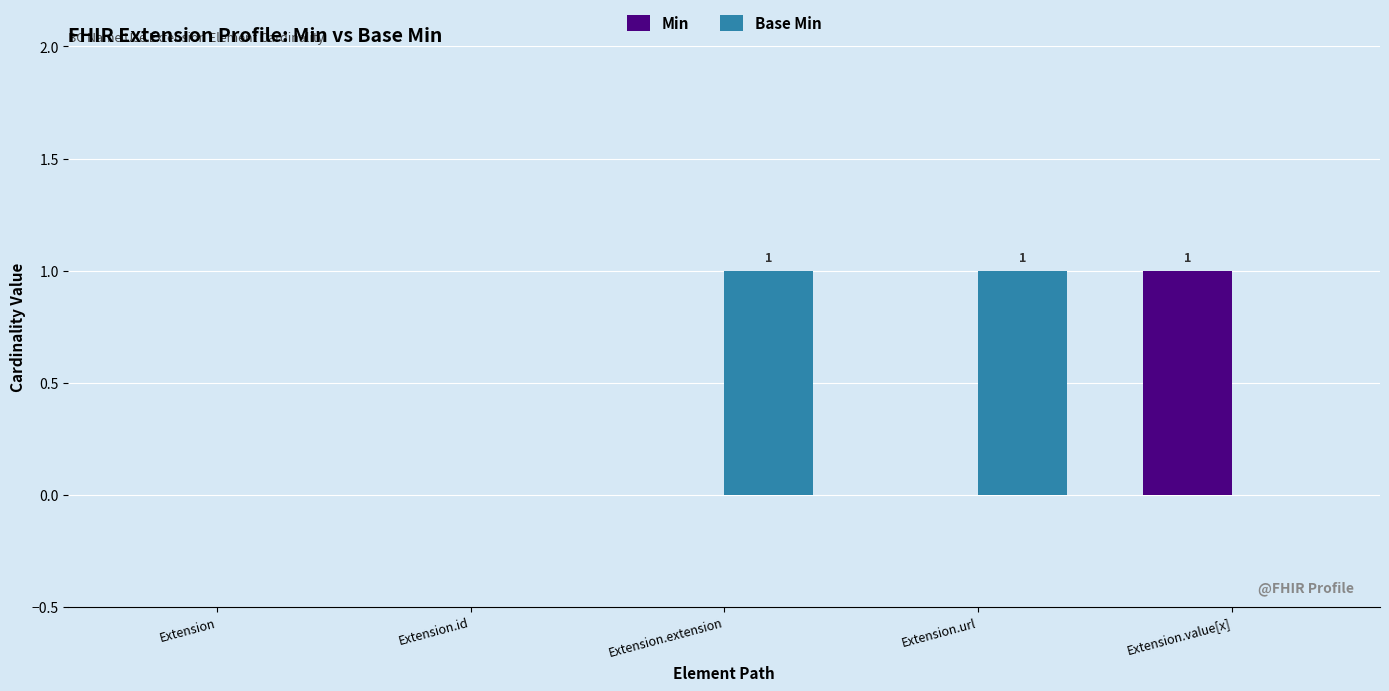

True or false: Base Min has a value of 1 at Extension.extension.

True